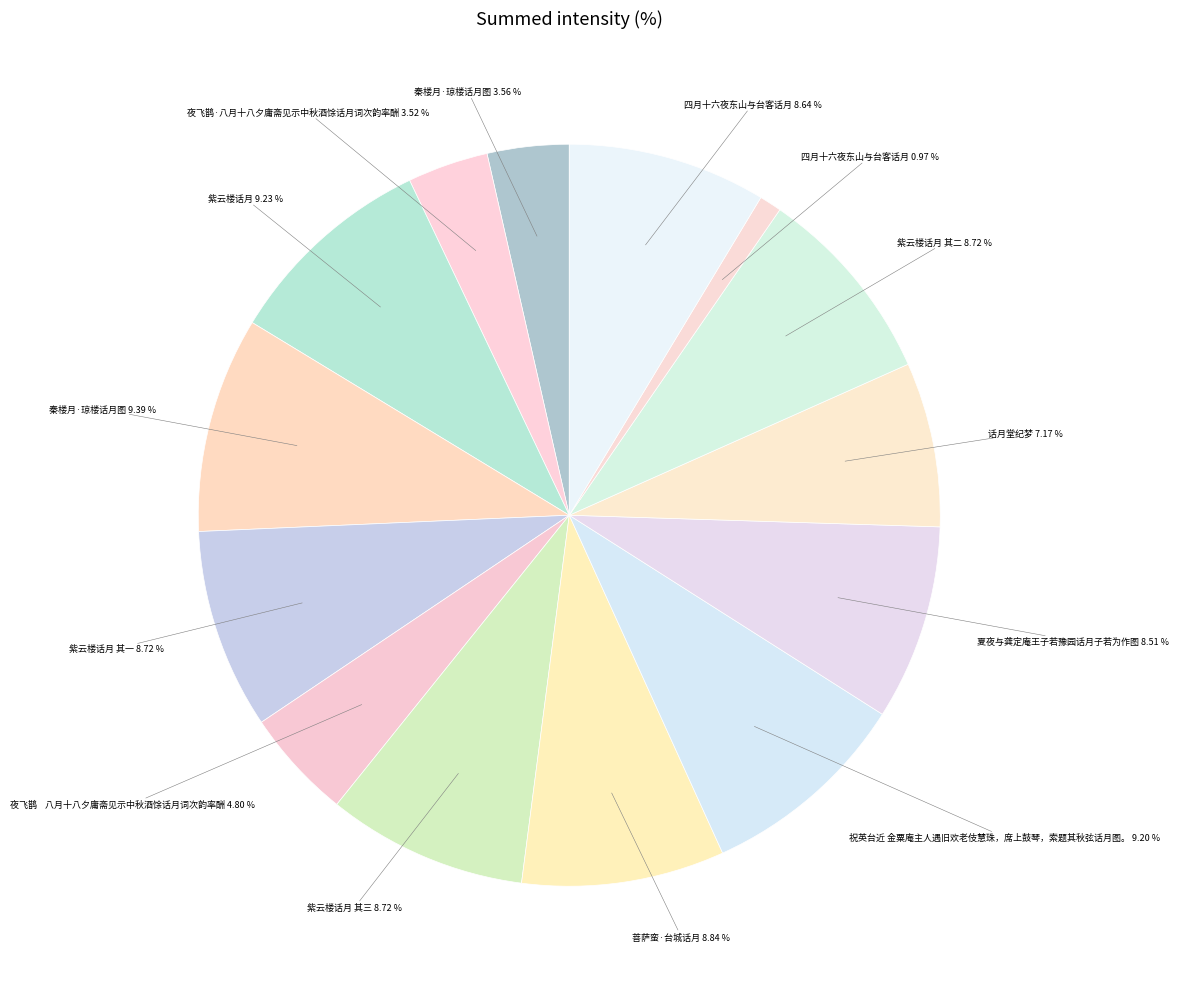

What is the ratio of the value at 夏夜与龚定庵王子若豫园话月子若为作图 8.51 % to the value at 紫云楼话月 9.23 %?

0.9